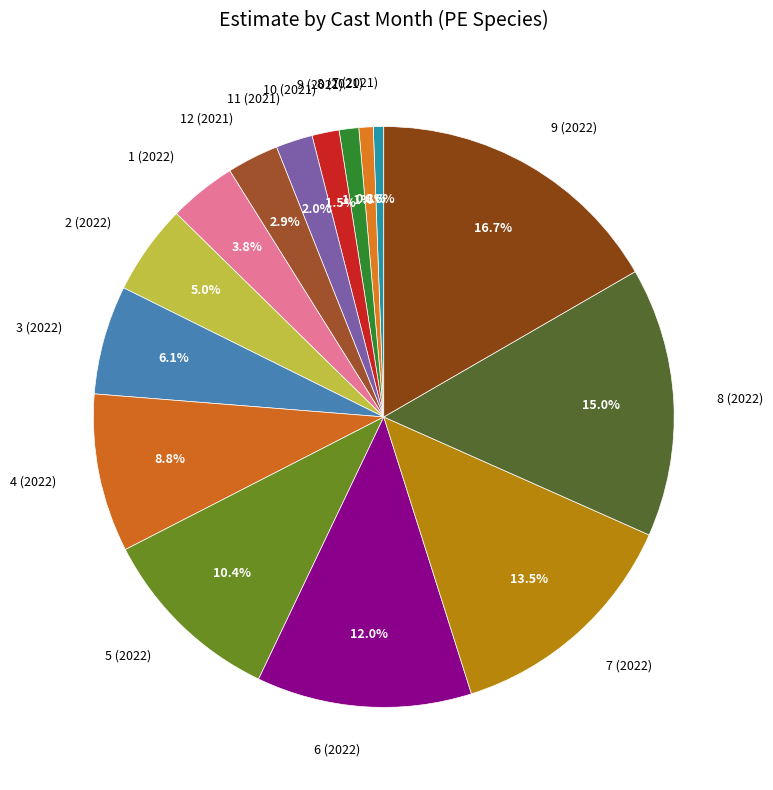

Approximately how many times larger is the value at 9 (2021) compared to 2 (2022)?

0.2